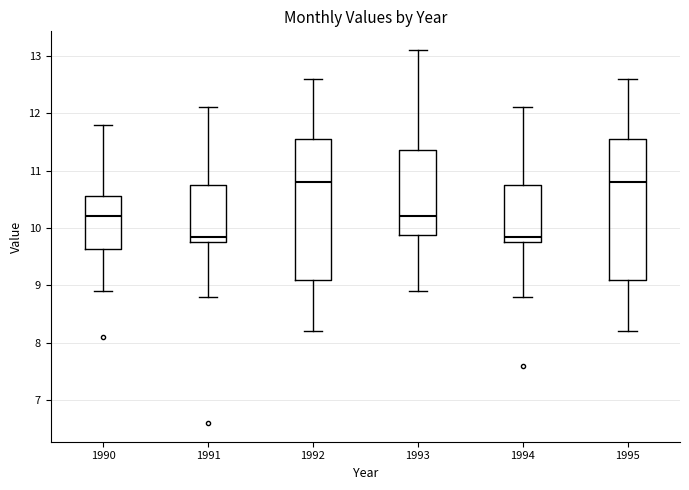

Reading left to right, transcribe this box plot: for each box, give where its median line is, the range the box spans, and where its two whiskers end, as read against the y-axis. The values are not printed on the chart, so give them approximately, as read against the axis.

1990: median 10.2, box 9.6 to 10.6, whiskers 8.9 to 11.8
1991: median 9.9, box 9.8 to 10.8, whiskers 8.8 to 12.1
1992: median 10.8, box 9.1 to 11.6, whiskers 8.2 to 12.6
1993: median 10.2, box 9.9 to 11.4, whiskers 8.9 to 13.1
1994: median 9.9, box 9.8 to 10.8, whiskers 8.8 to 12.1
1995: median 10.8, box 9.1 to 11.6, whiskers 8.2 to 12.6